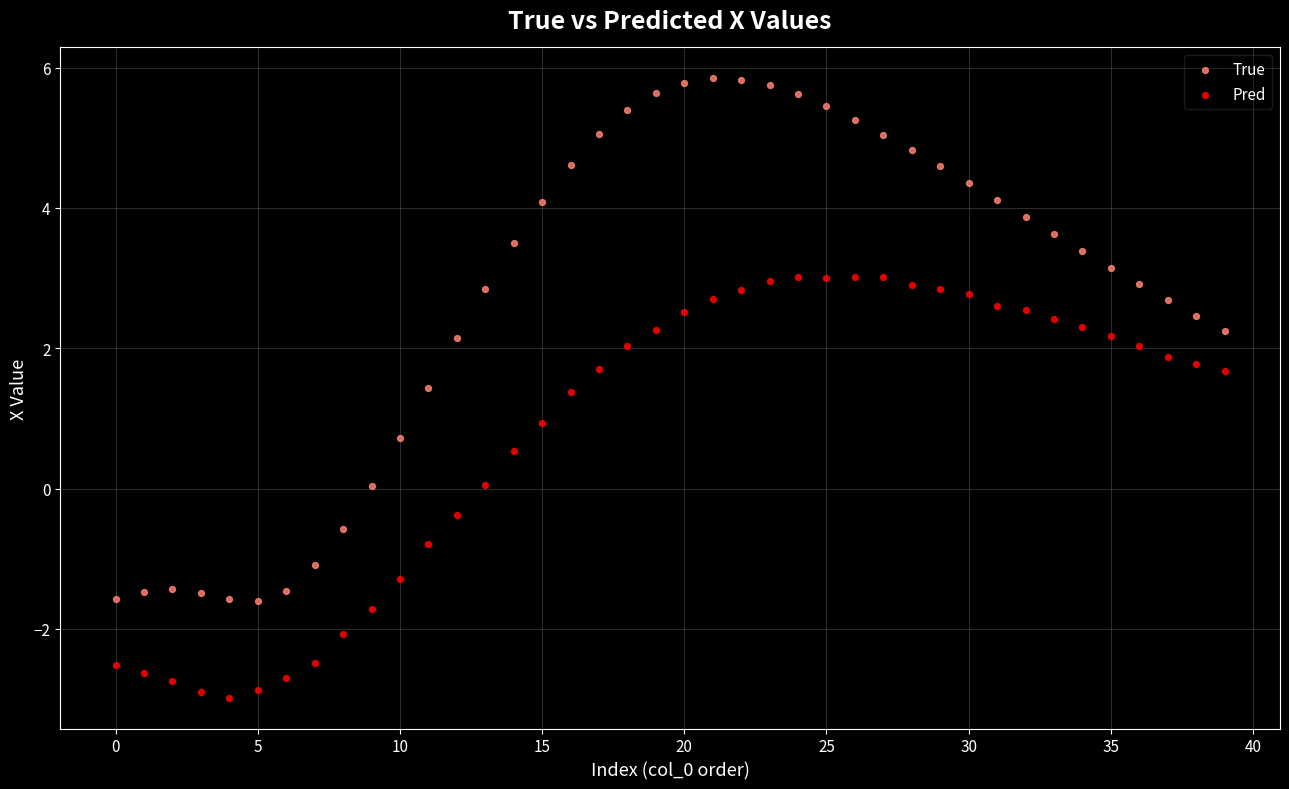

Which series has the widest spread of Y values?

True